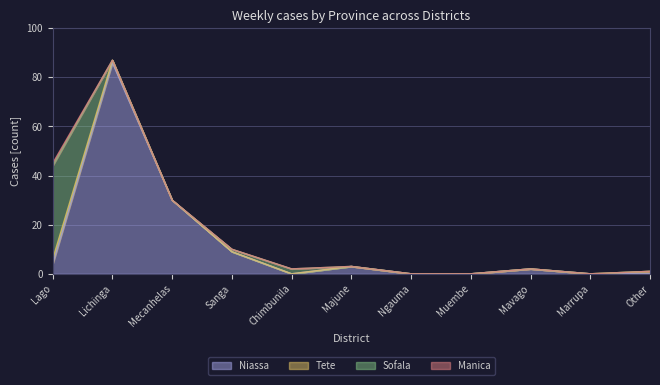

True or false: Tete has more than 1 interior local peaks.

False